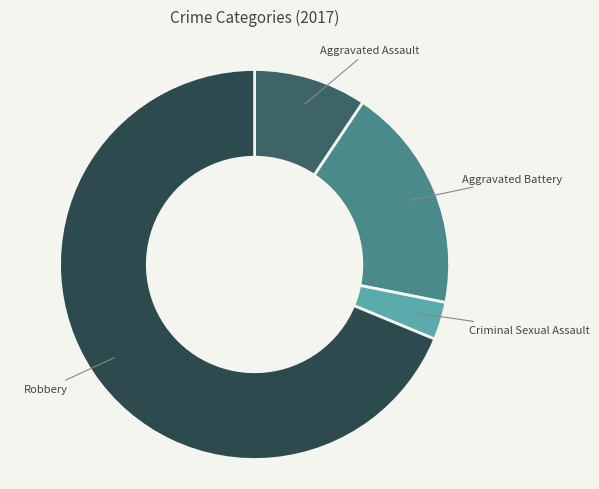

Combined, do Aggravated Battery and Robbery account for over 50%?

Yes